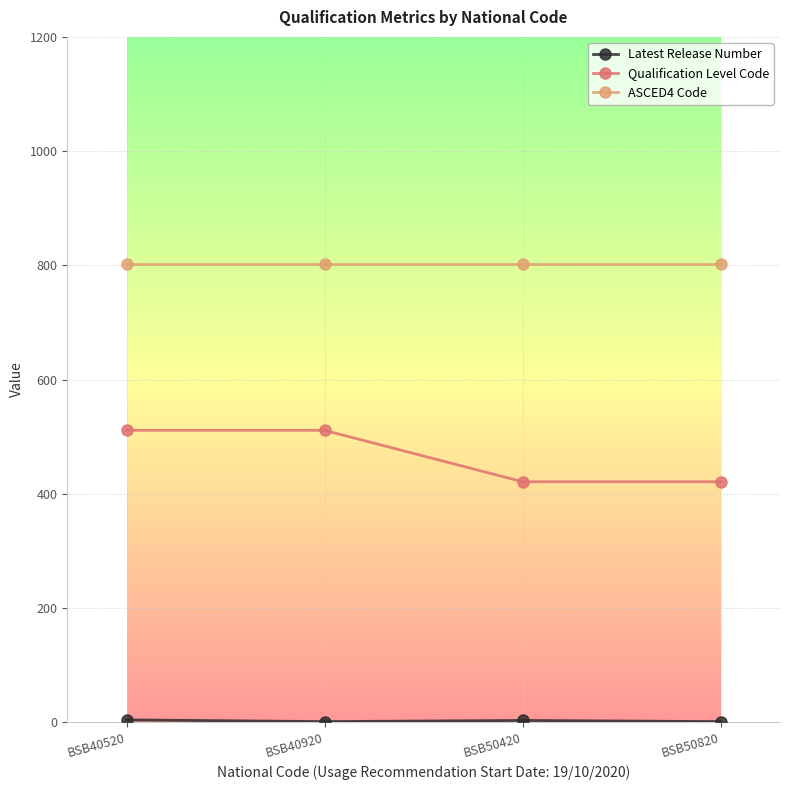

True or false: ASCED4 Code and Qualification Level Code intersect in this chart.

False